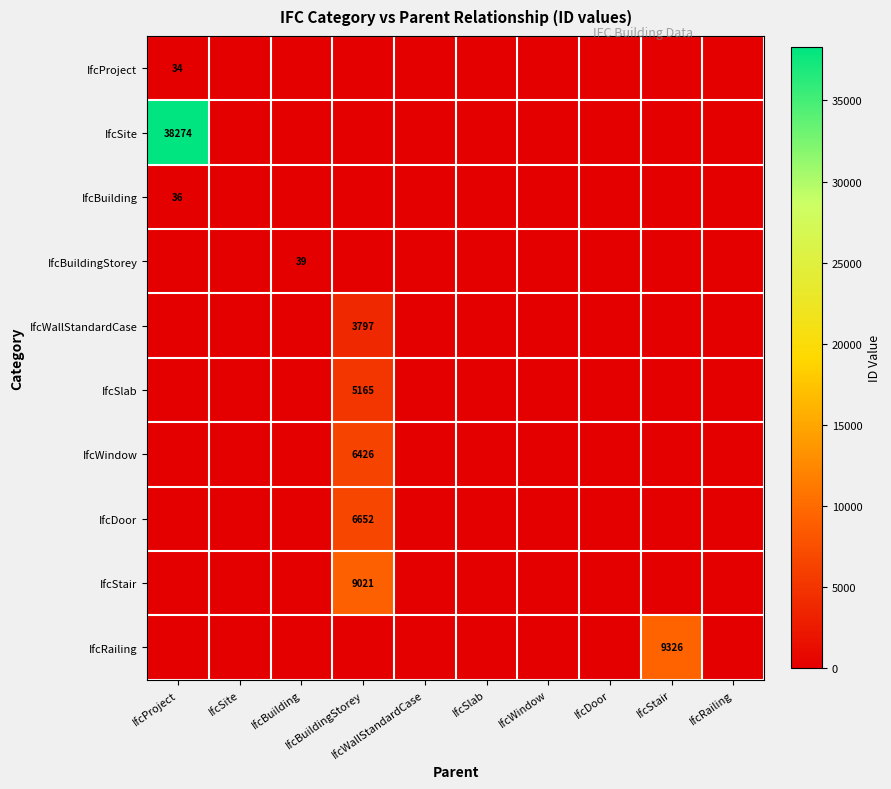

Which series has the largest total across all categories?

IfcSite